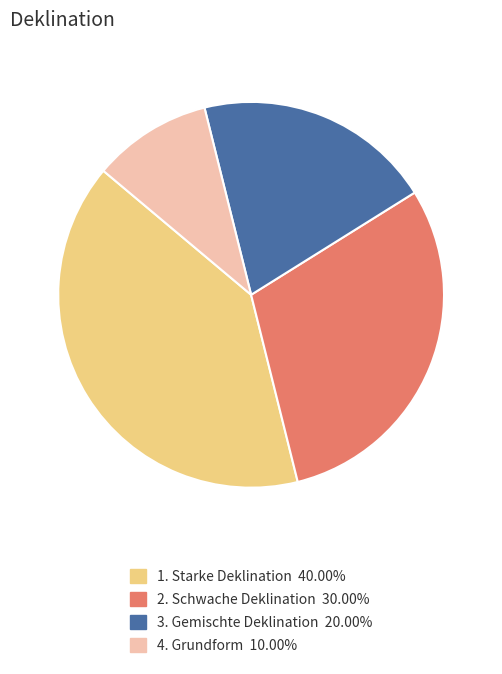

Count the number of slices in the pie.

4